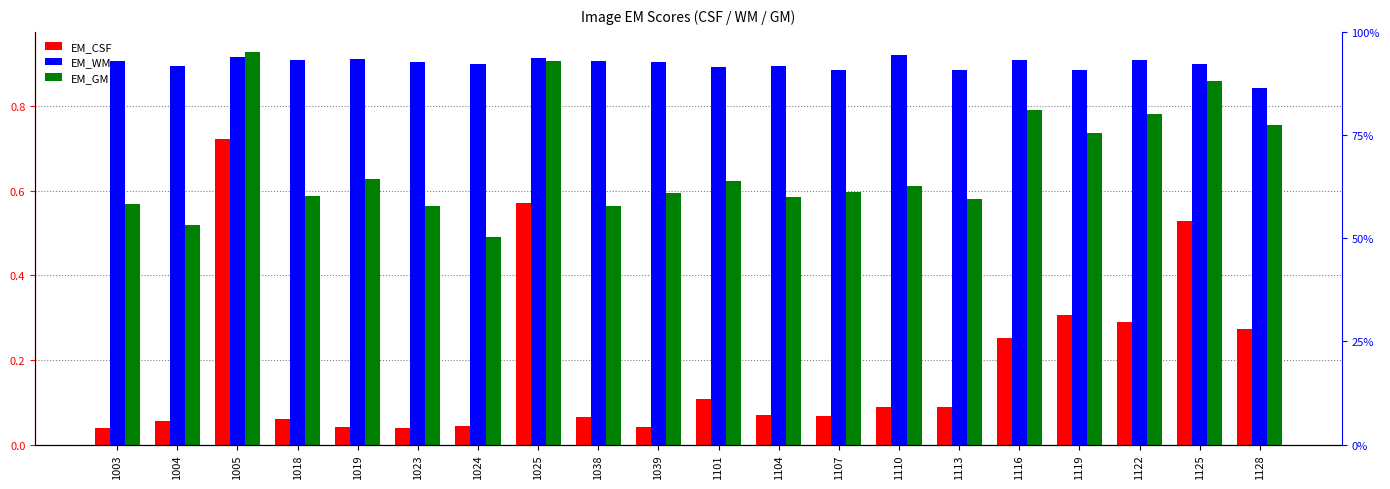

What is the sum of all EM_GM values?

13.3